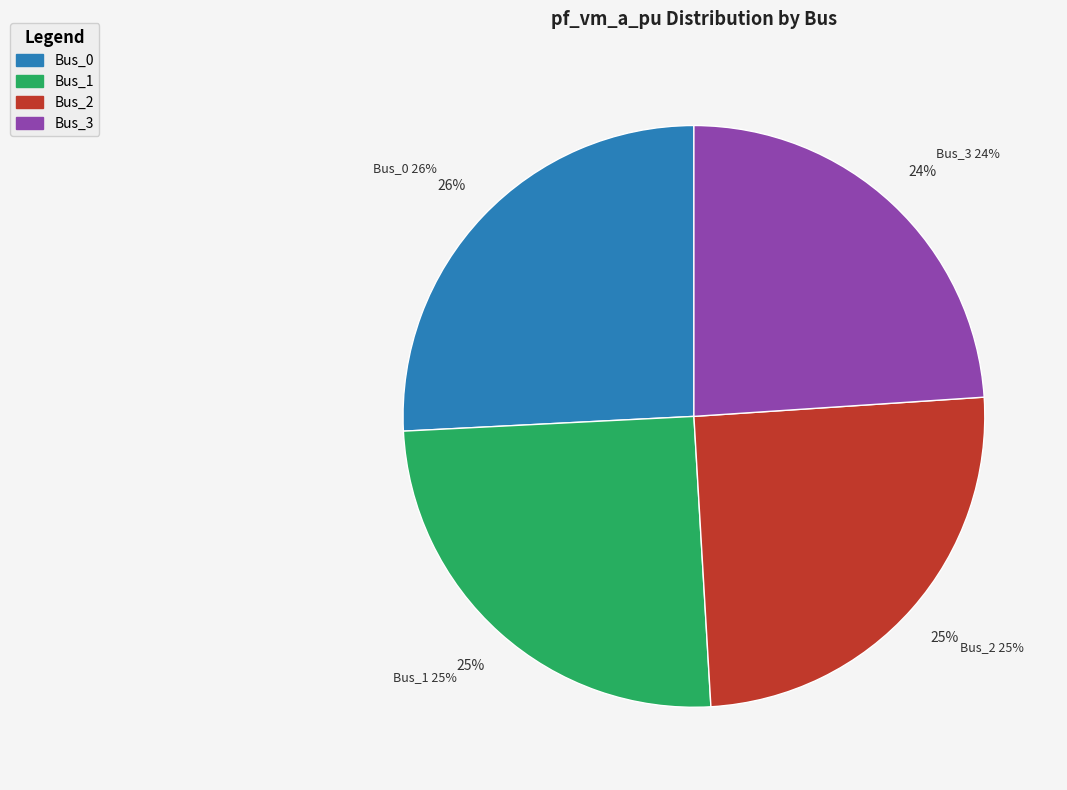

What is the ratio of the value at Bus_0 to the value at Bus_1?

1.0